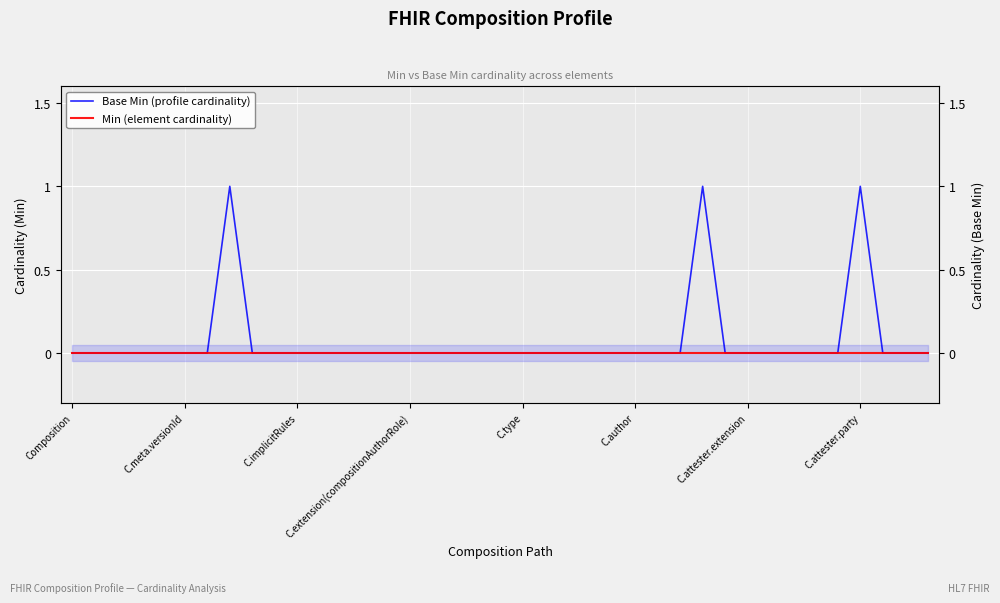

True or false: Base Min (profile cardinality) and Min (element cardinality) cross at least once.

False